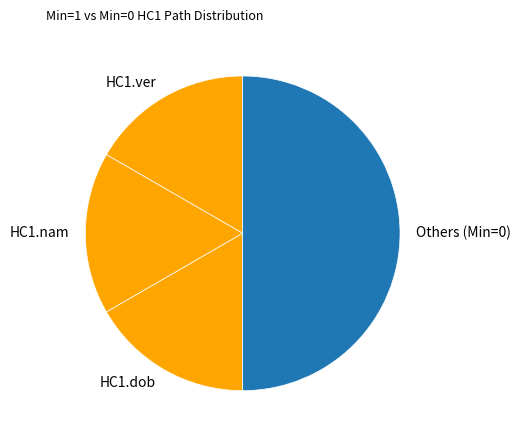

Does HC1.nam represent more than half of the total?

No